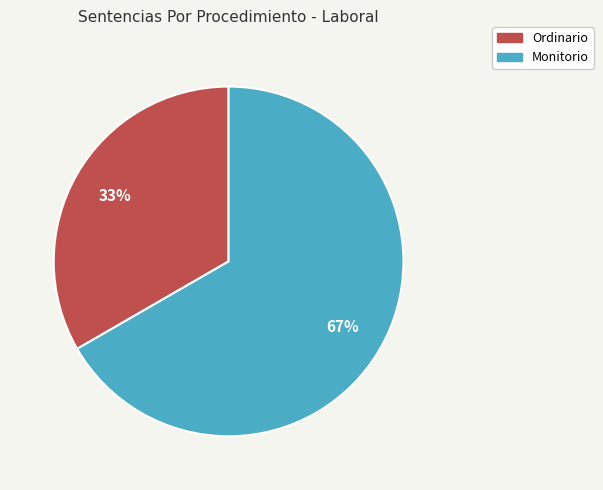

Which has a higher value, Monitorio or Ordinario?

Monitorio